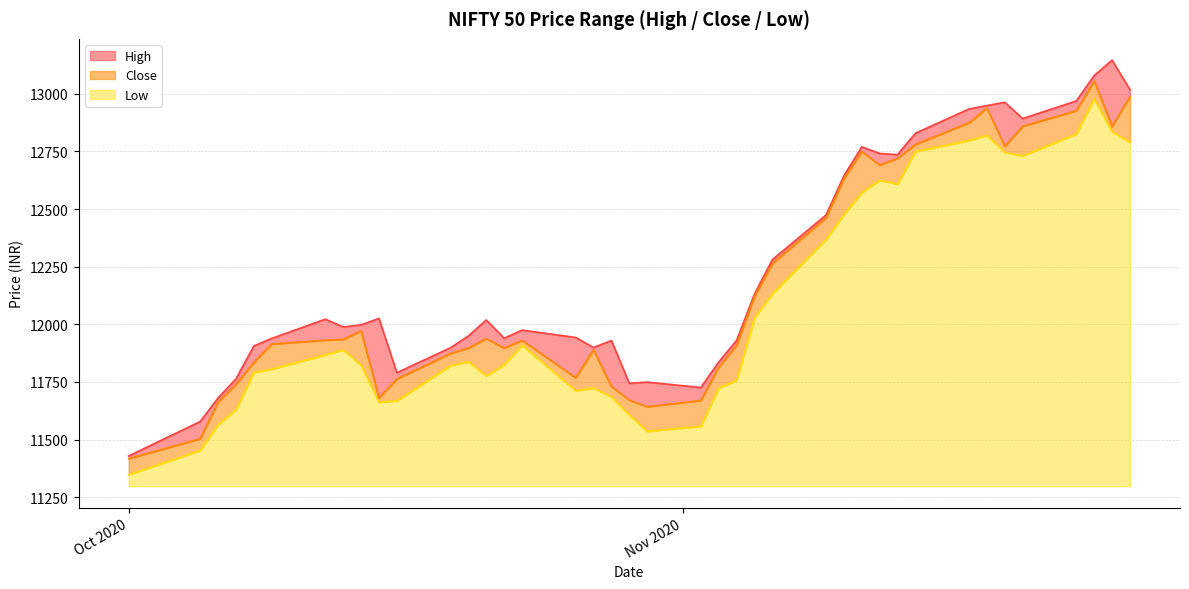

What position from the left is 2020-10-29?

20